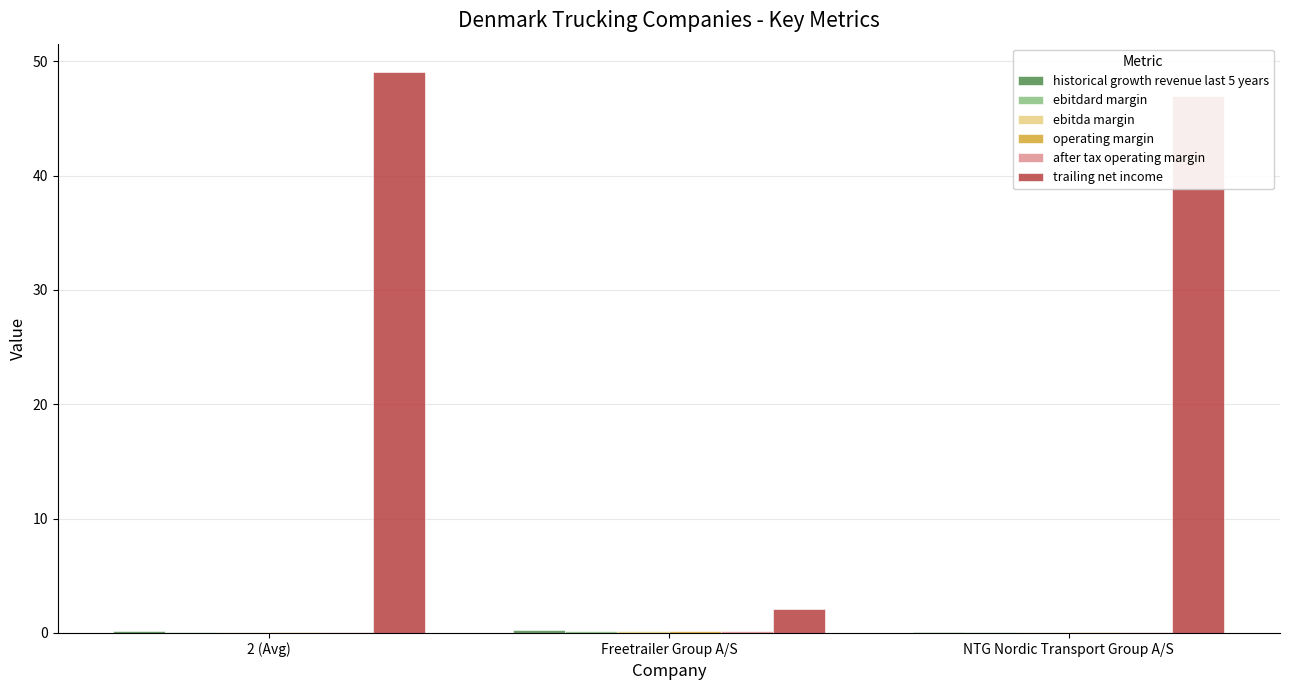

Are the bars horizontal?

No